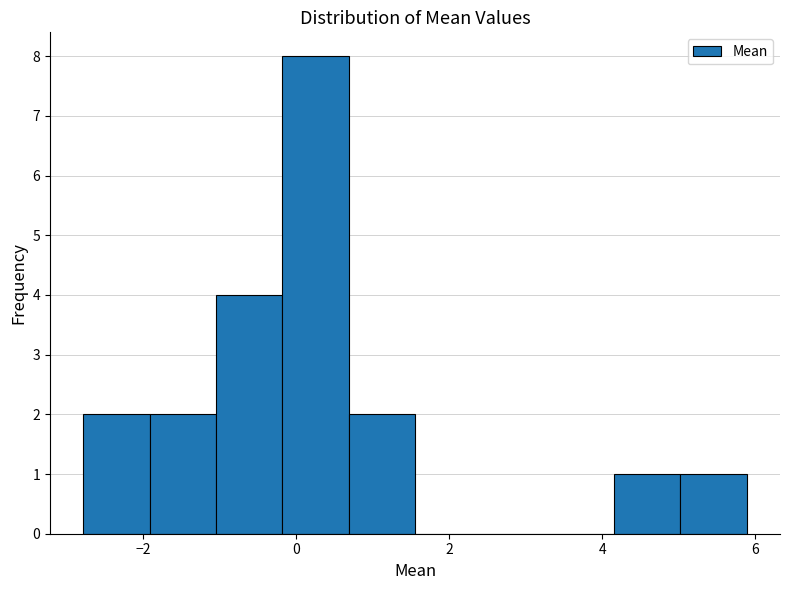

Reading left to right, transcribe this chart: for each bar, give the range it covers on the x-axis and its height. Neither the bar edges nor the heights are printed on the chart, so give them approximately, as read against the axes.

-2.8 to -2.0: 2
-2.0 to -1.0: 2
-1.0 to -0.2: 4
-0.2 to 0.6: 8
0.6 to 1.6: 2
1.6 to 2.4: 0
2.4 to 3.2: 0
3.2 to 4.2: 0
4.2 to 5.0: 1
5.0 to 5.8: 1